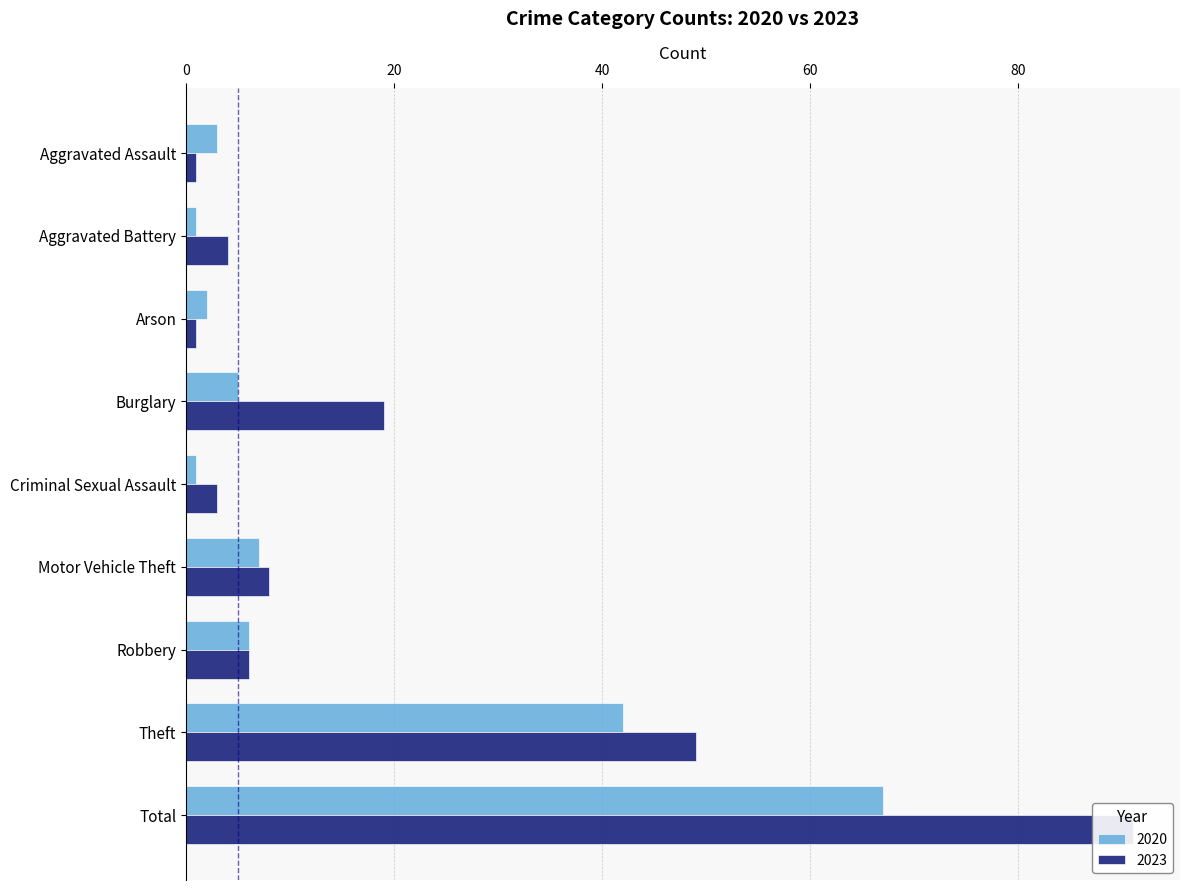

Which series has the largest range (max minus min)?

2023